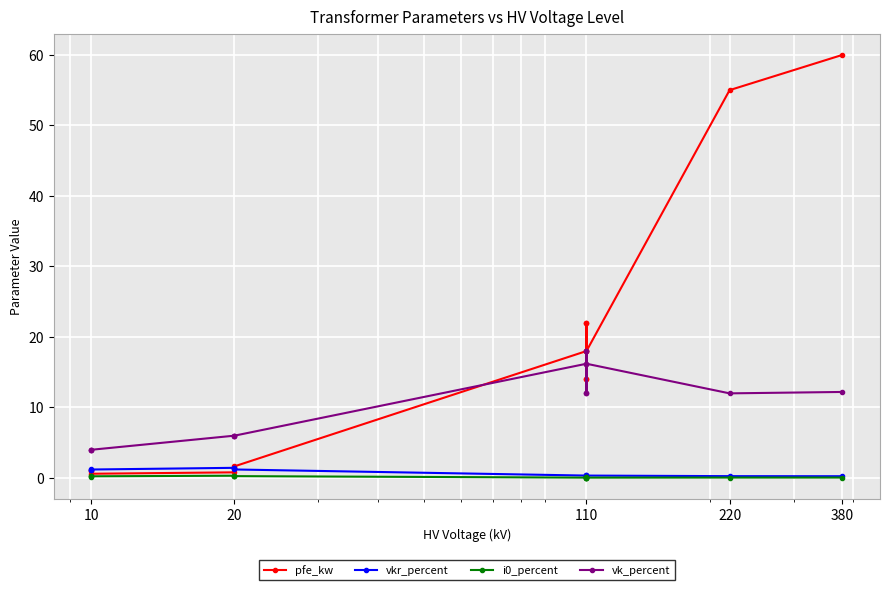

Between 10 and 110, which series saw the biggest shift?

pfe_kw